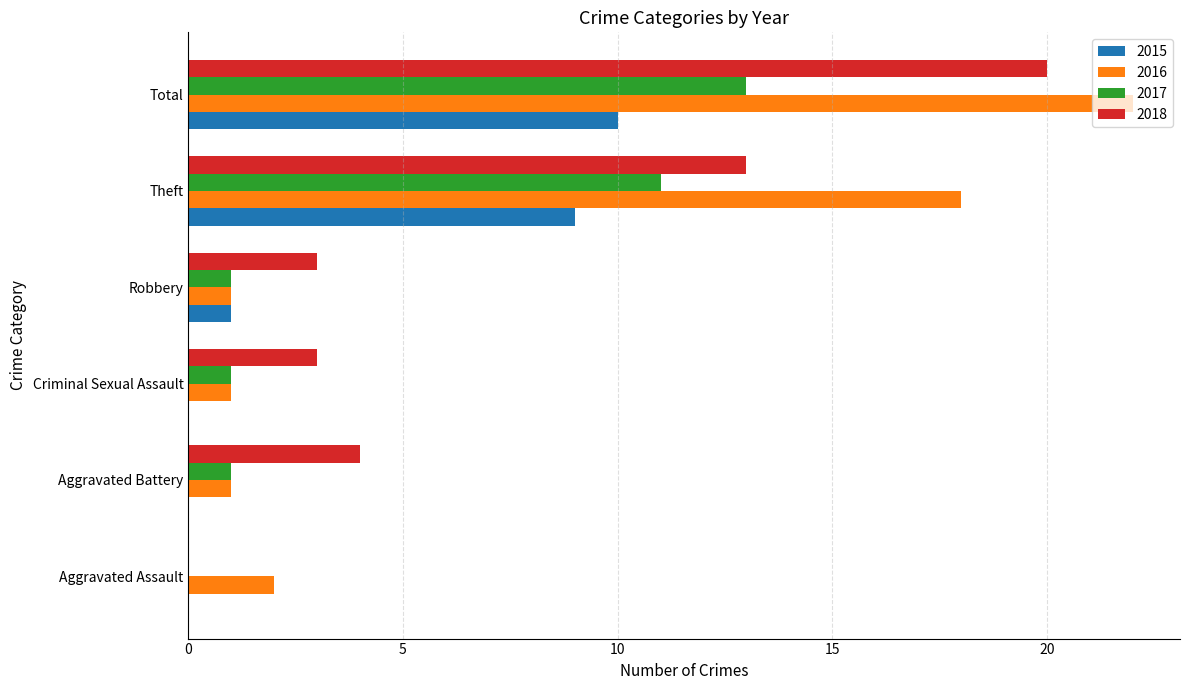

At which category is the sum across all series the highest?

Total